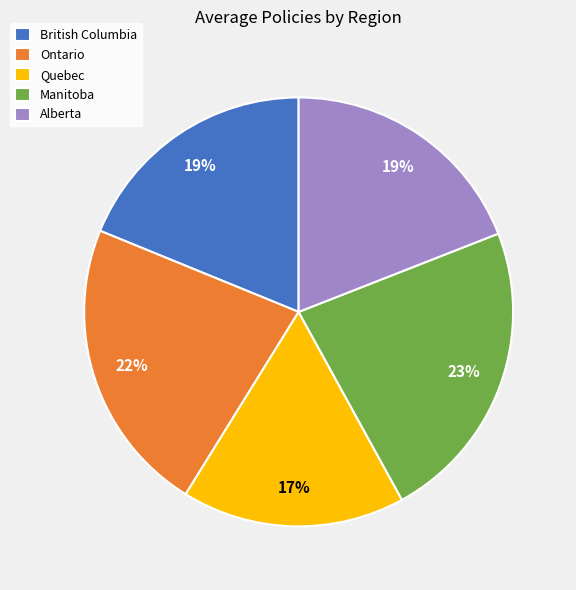

What is the ratio of the value at Alberta to the value at Ontario?

0.9